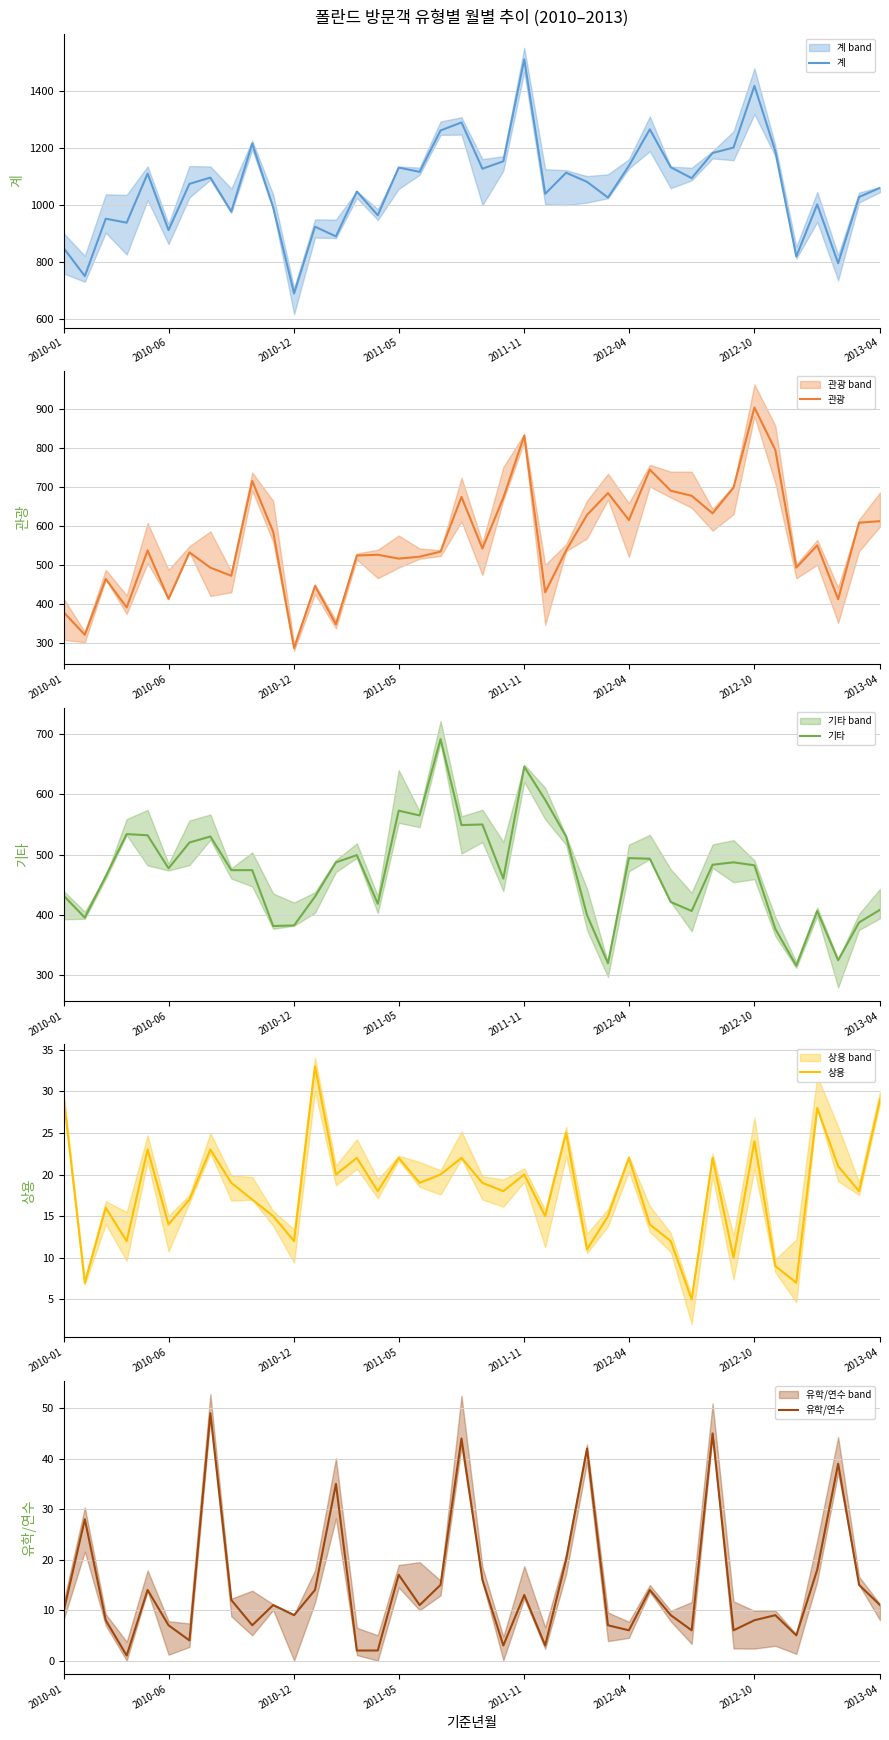

What is the difference between the maximum and minimum values in the 계 series?

820